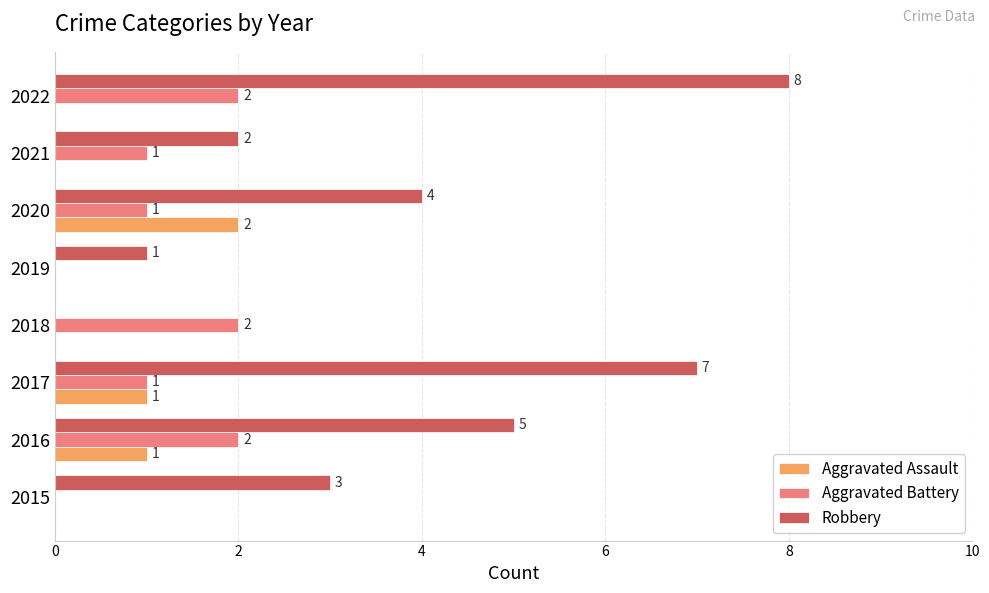

What is the sum of all Robbery values?

30